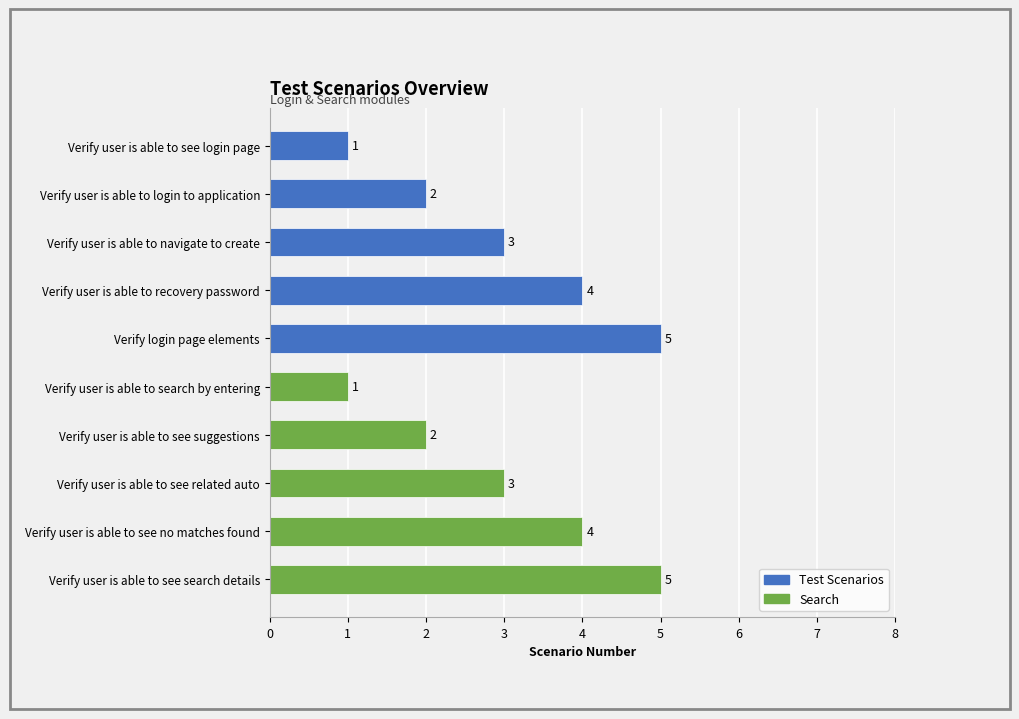

What is the difference between the second highest and minimum values?

4